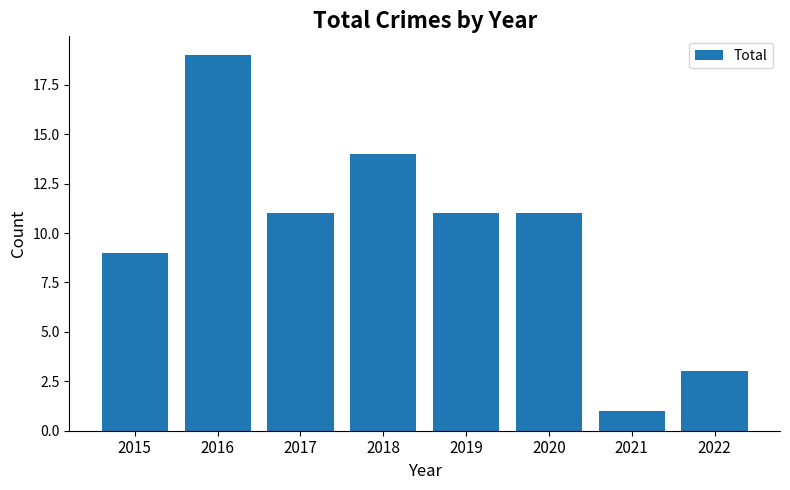

Which label corresponds to the largest value in the chart?

2016